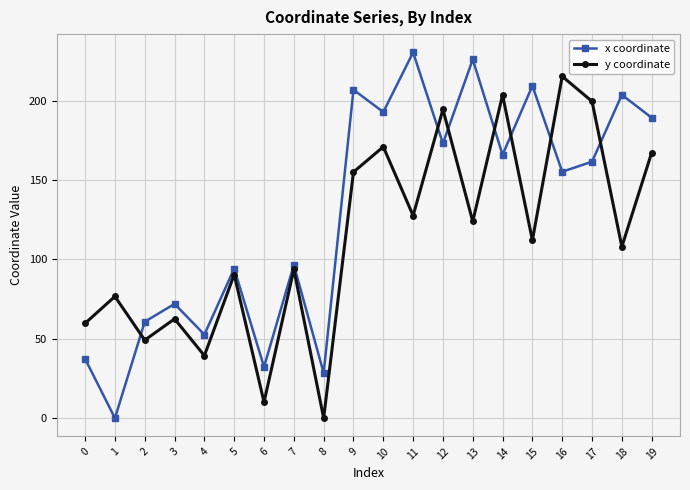

Reading left to right, extract all data points from this chart.

x coordinate: 37.3	0.0	60.7	72.0	52.6	94.2	32.2	96.6	28.4	206.9	192.8	230.4	173.1	226.0	165.9	209.4	155.2	161.6	203.7	189.3
y coordinate: 59.7	76.7	49.1	62.5	39.4	90.5	10.1	93.8	0.0	155.1	171.0	127.6	194.5	123.9	203.6	112.1	215.3	199.6	108.0	167.3